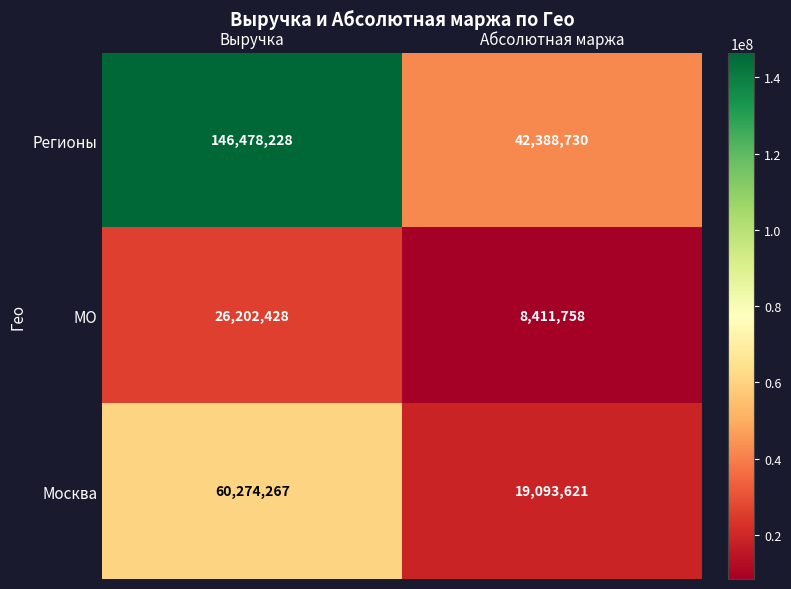

Which series has the largest total across all categories?

Регионы